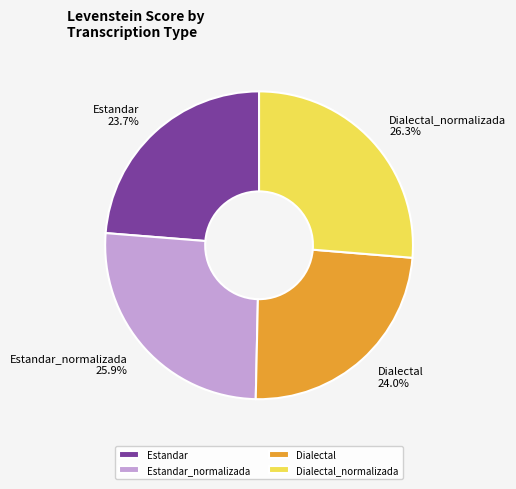

To the nearest percent, what is the difference between the Dialectal and Dialectal_normalizada slice percentages?

2%